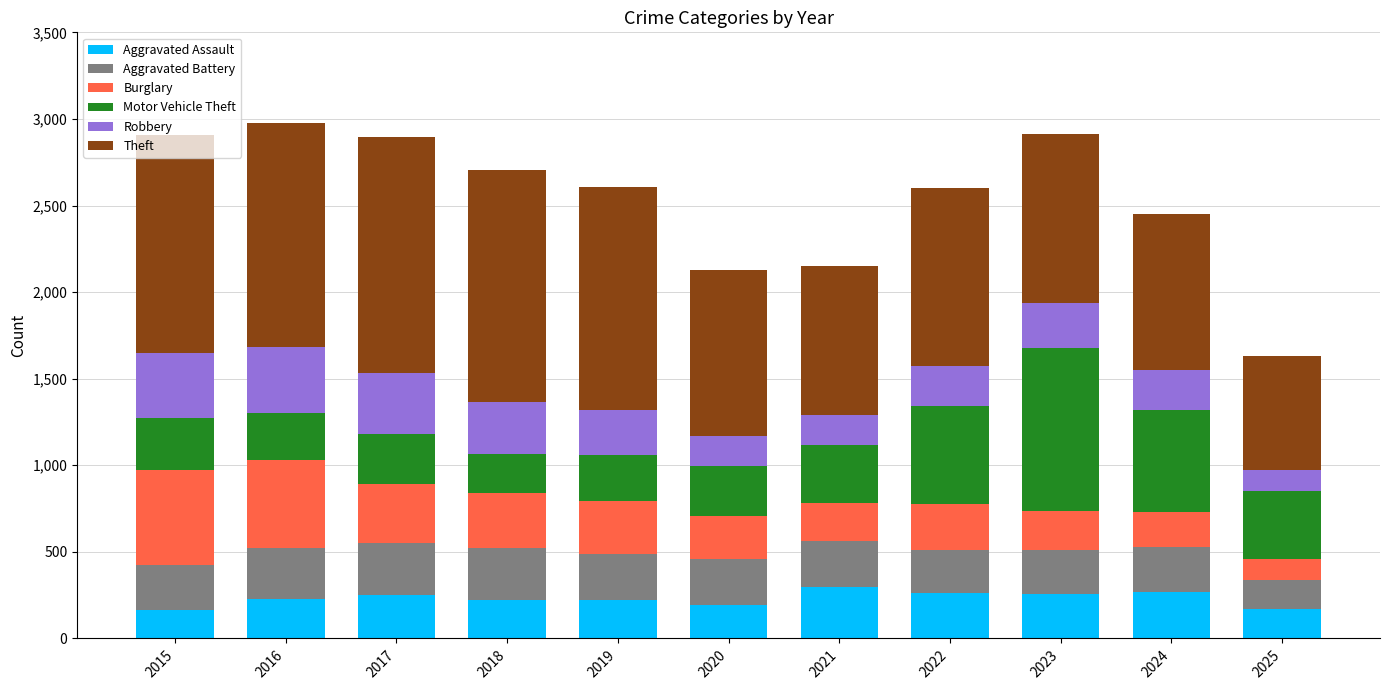

What is the average value of the Aggravated Assault series?

230